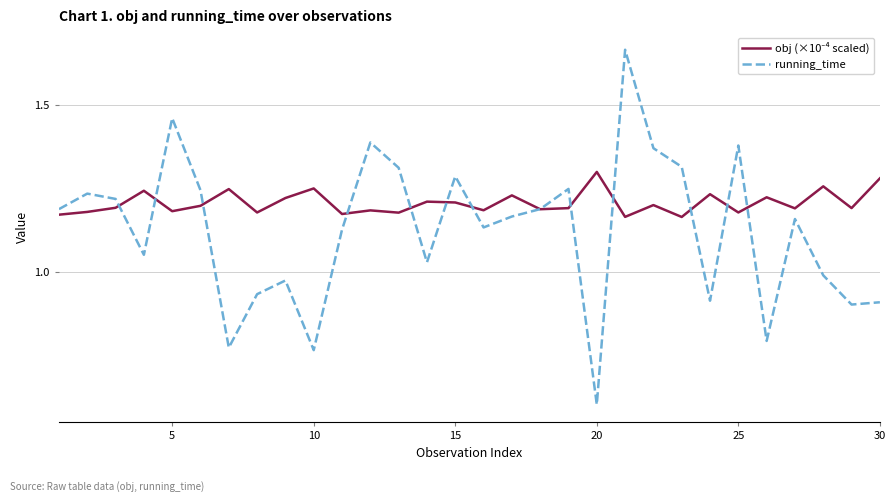

Which series has the widest spread of values?

running_time